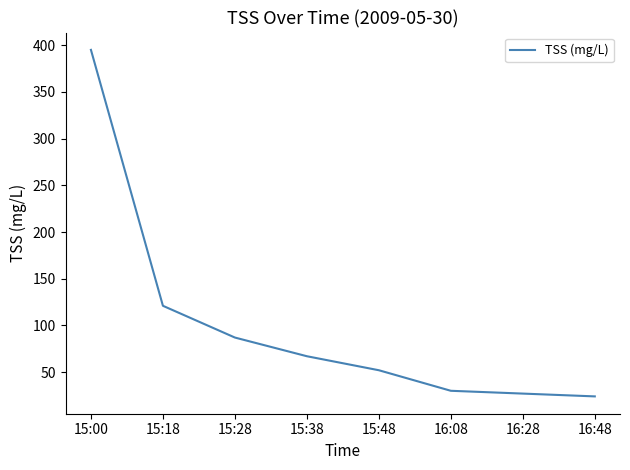

True or false: the data has more than 1 interior local peaks.

False